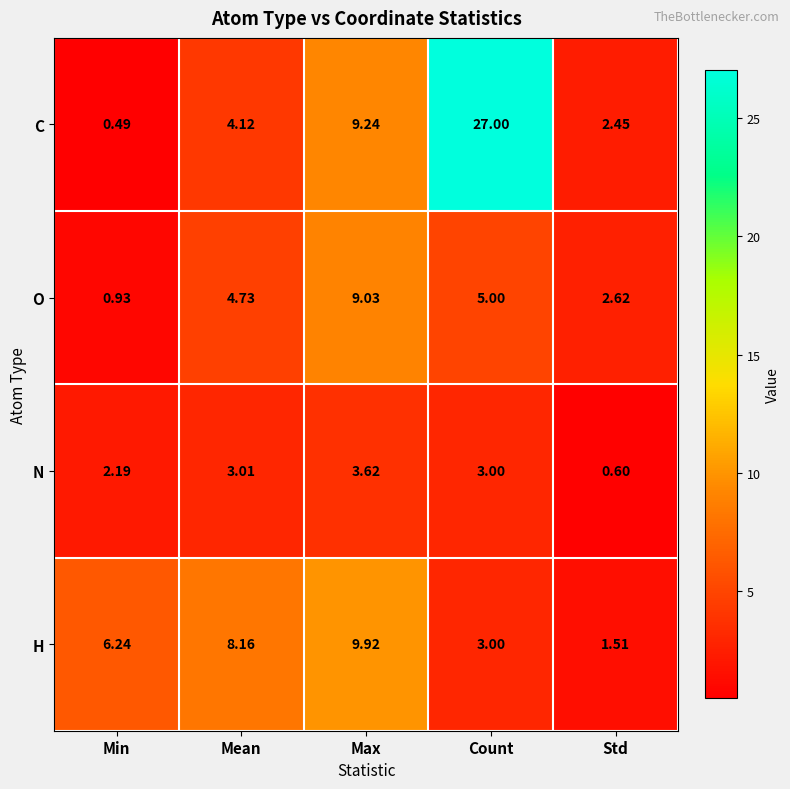

At which category is the sum across all series the highest?

Count